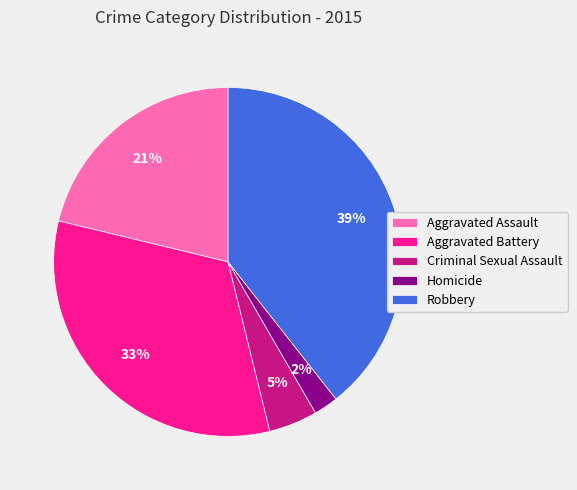

What percentage is the Aggravated Assault slice, to the nearest percent?

21%